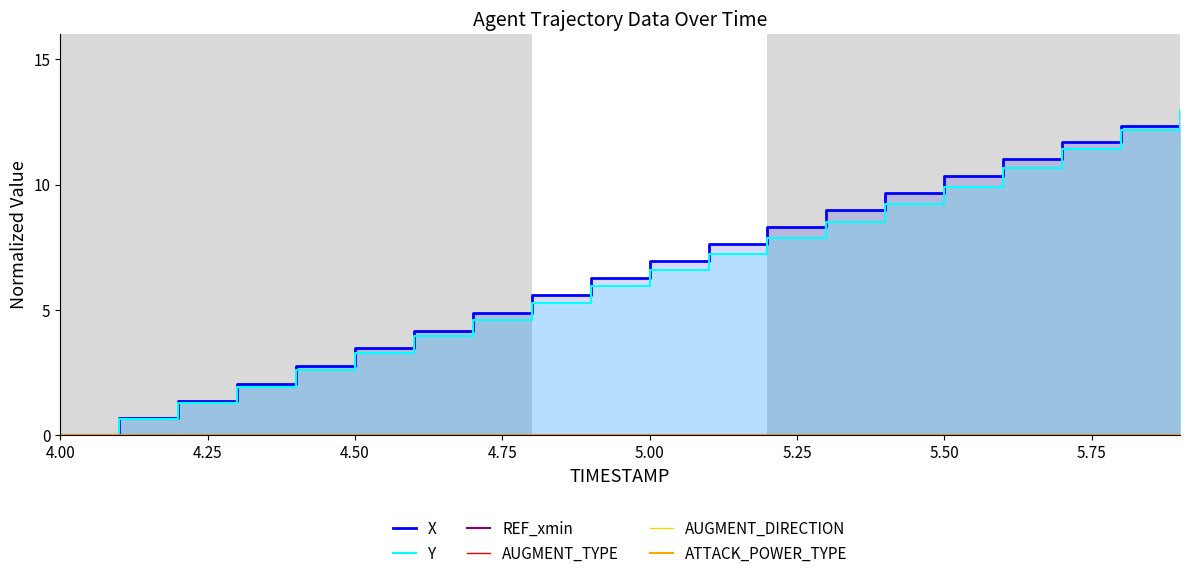

True or false: REF_xmin has more than 2 interior local peaks.

False